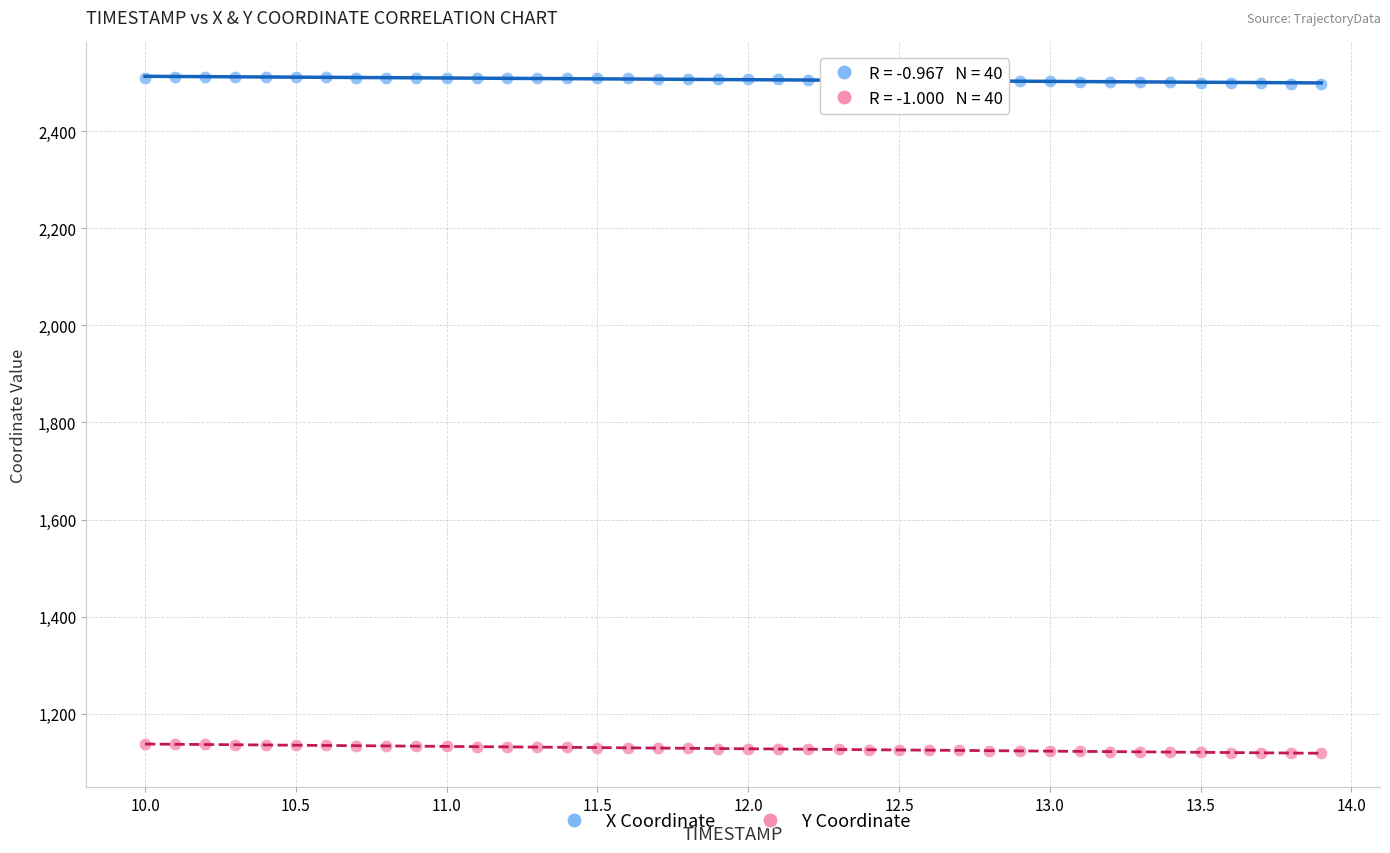

Across all data points, what is the range of X values (max minus min)?

3.9